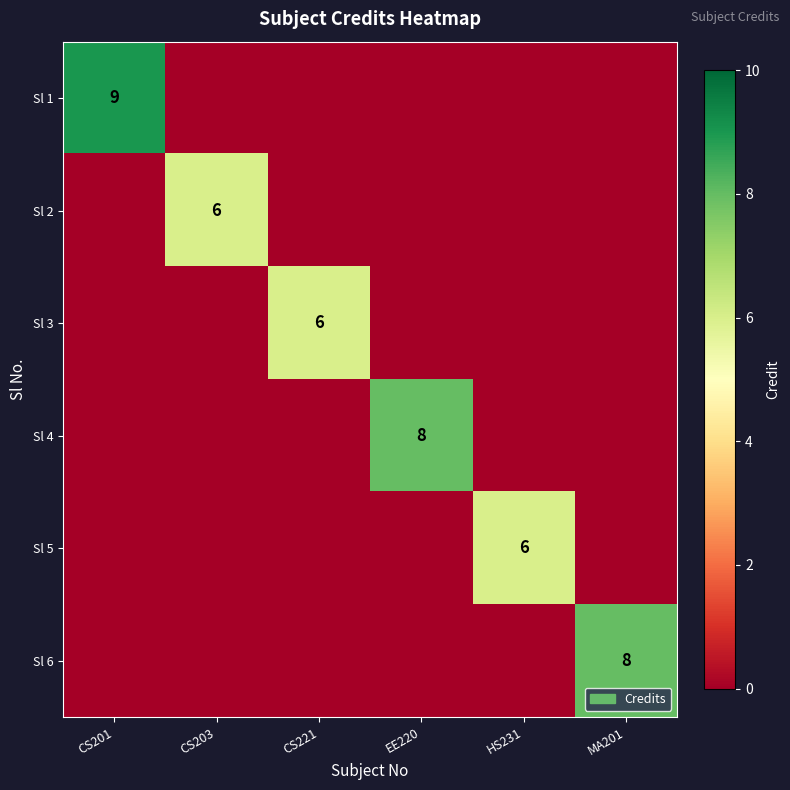

The value of Sl 6 at MA201 is 8. True or false?

True